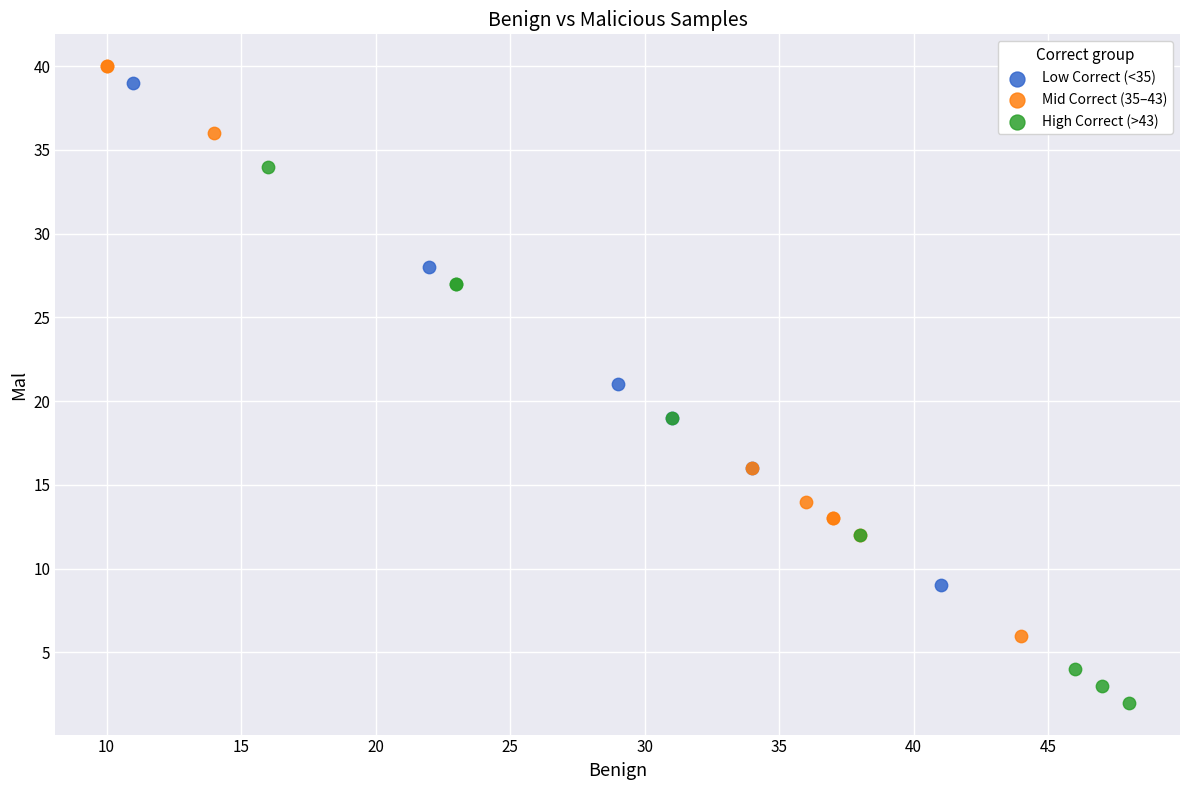

What are all the series names shown in the legend?

Low Correct (<35), Mid Correct (35–43), High Correct (>43)